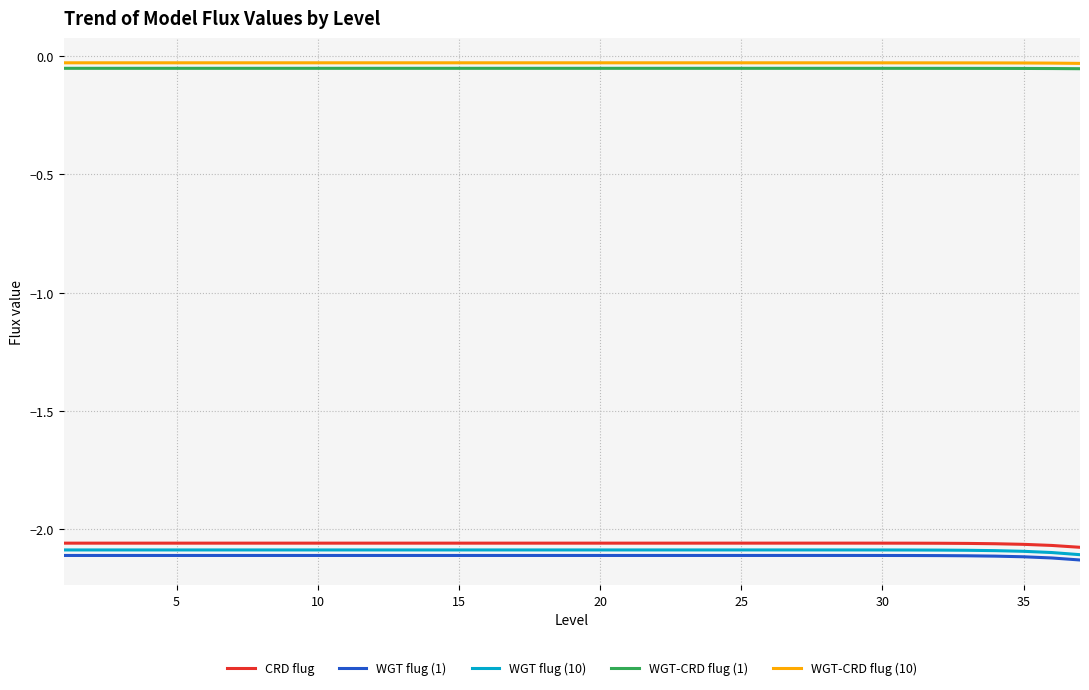

True or false: WGT flug (1) and WGT-CRD flug (10) intersect in this chart.

False